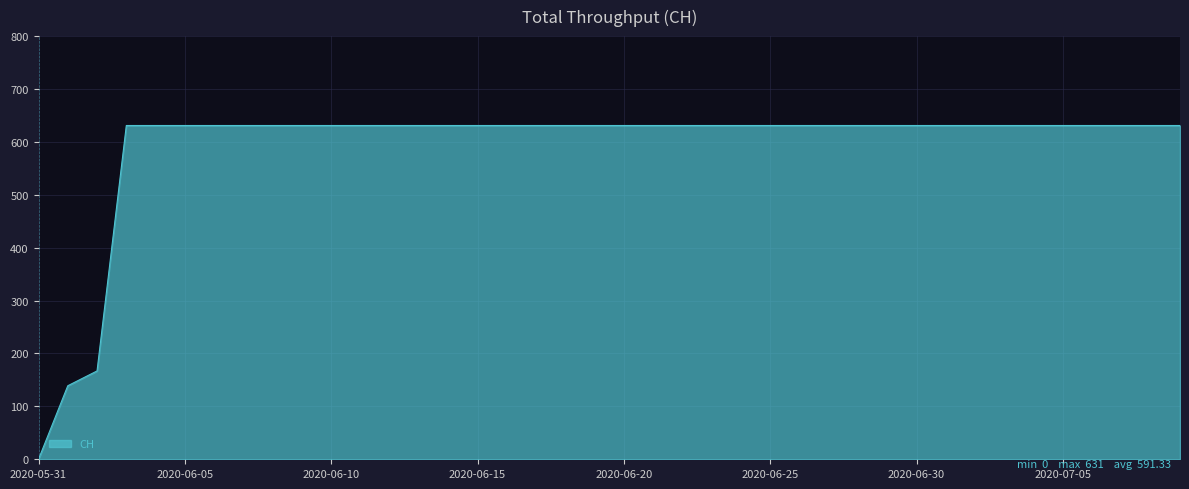

What is the difference between the maximum and minimum values?

631